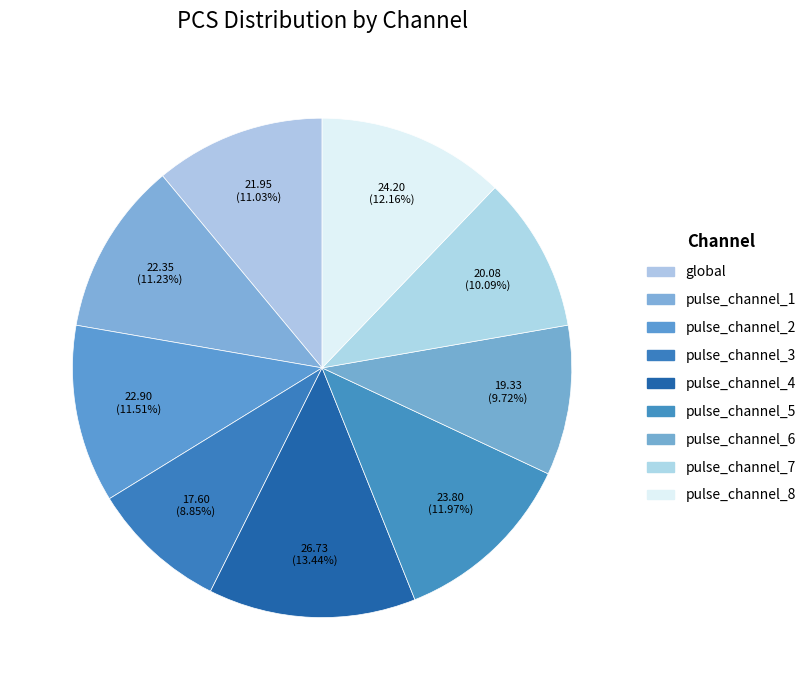

Does any single category account for the majority?

No